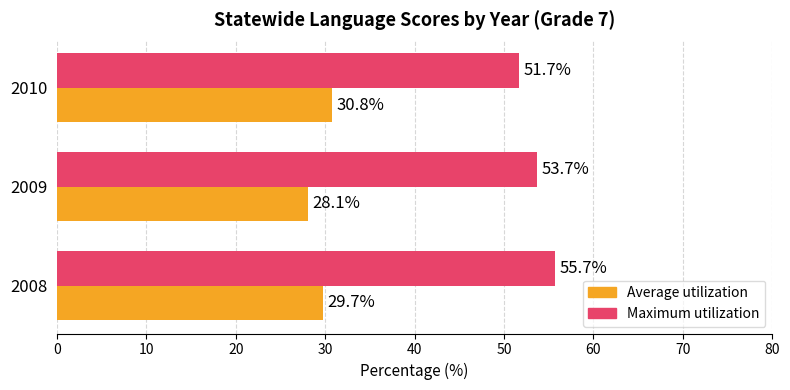

What is the sum of all Average utilization values?

88.6